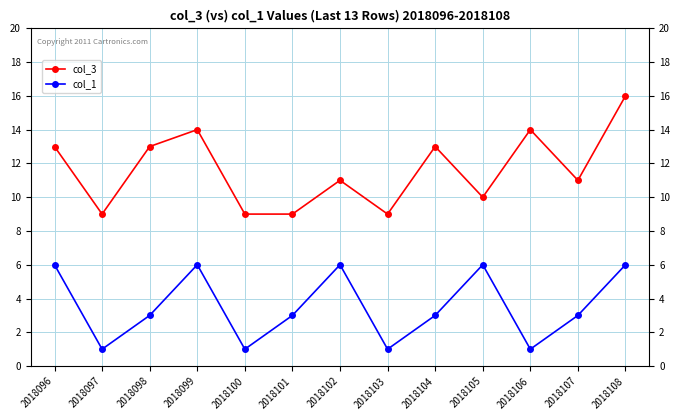

What are all the series names shown in the legend?

col_3, col_1